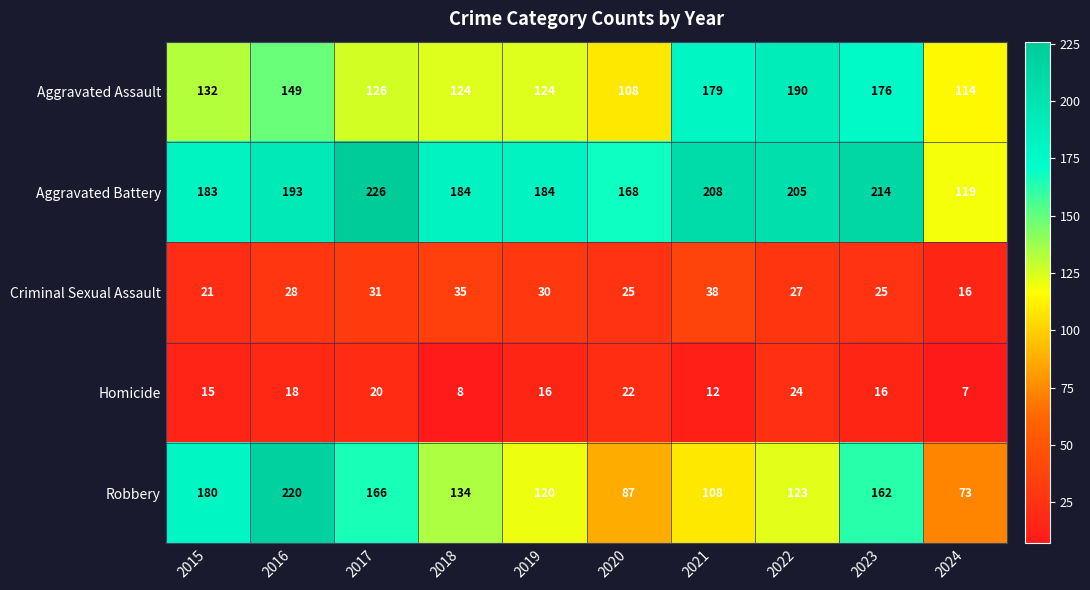

How many categories are shown in the chart?

10